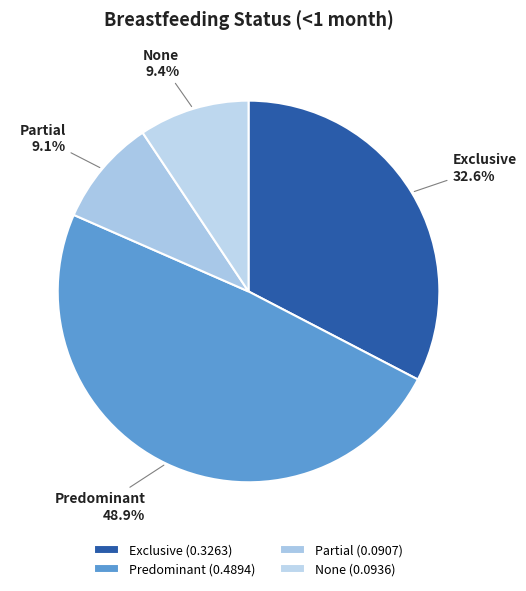

Between Exclusive and Partial, which is larger?

Exclusive